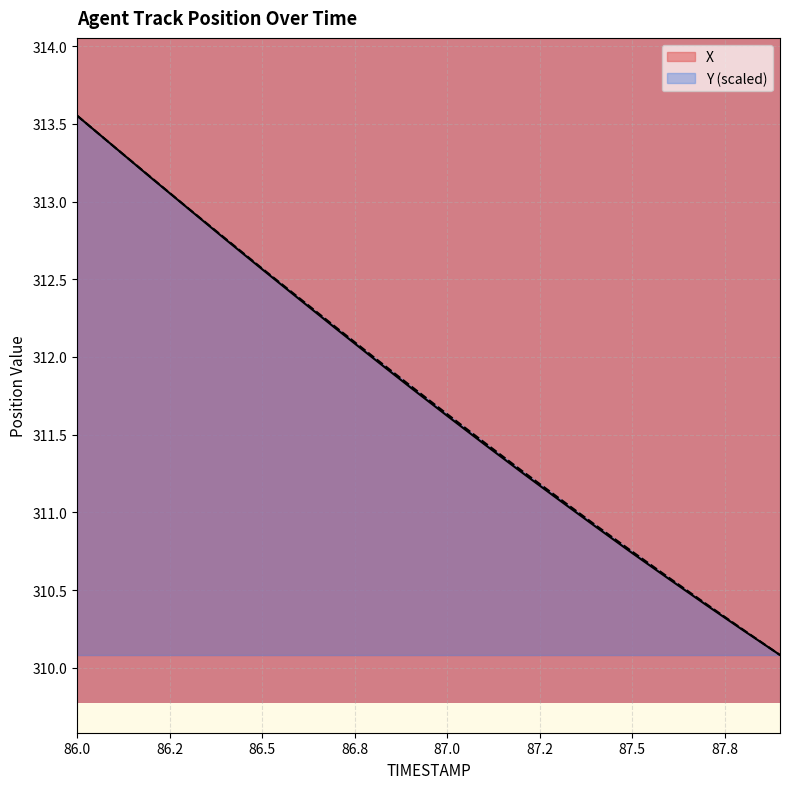

What is the maximum value shown in the chart?

313.6